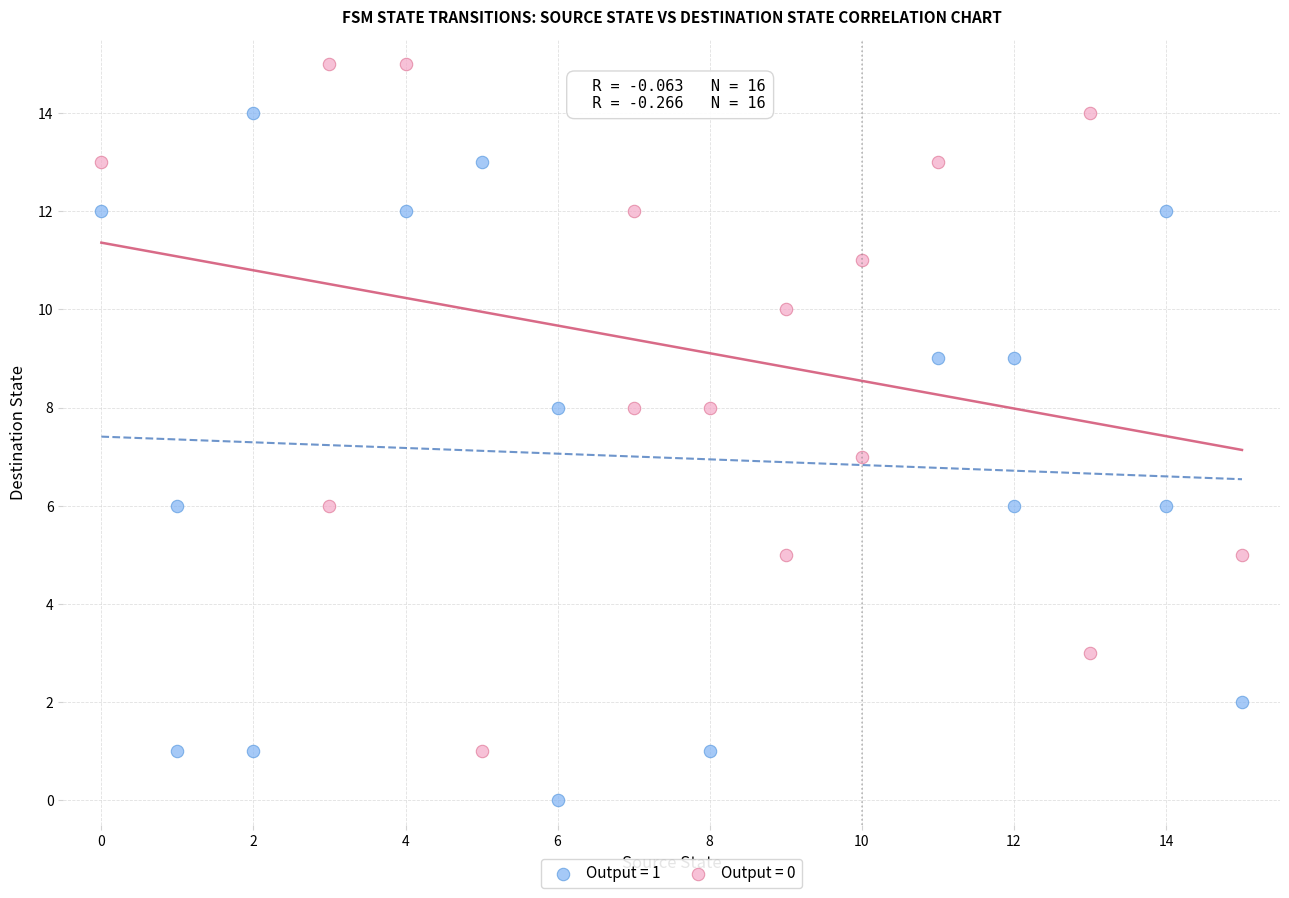

Which series reaches the maximum Y coordinate?

Output = 0